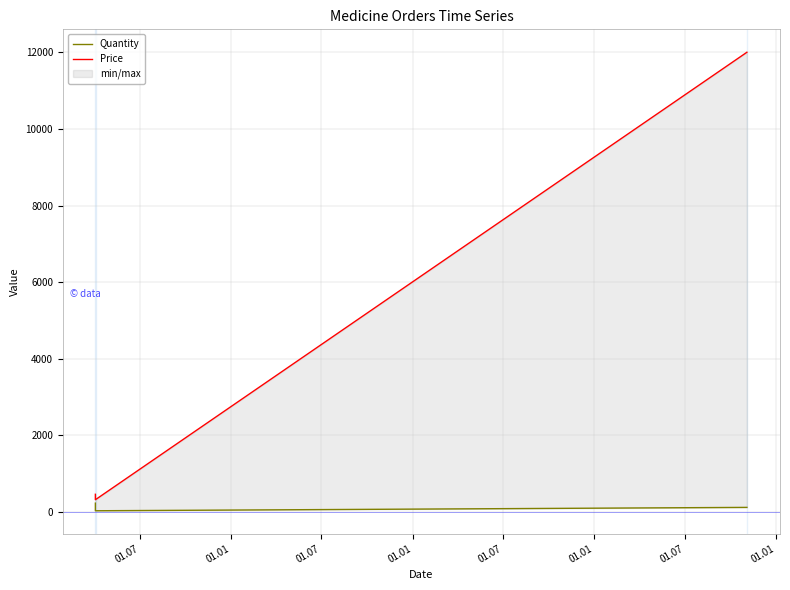

Rank the series by their average value, from lowest to highest.

Quantity, Price